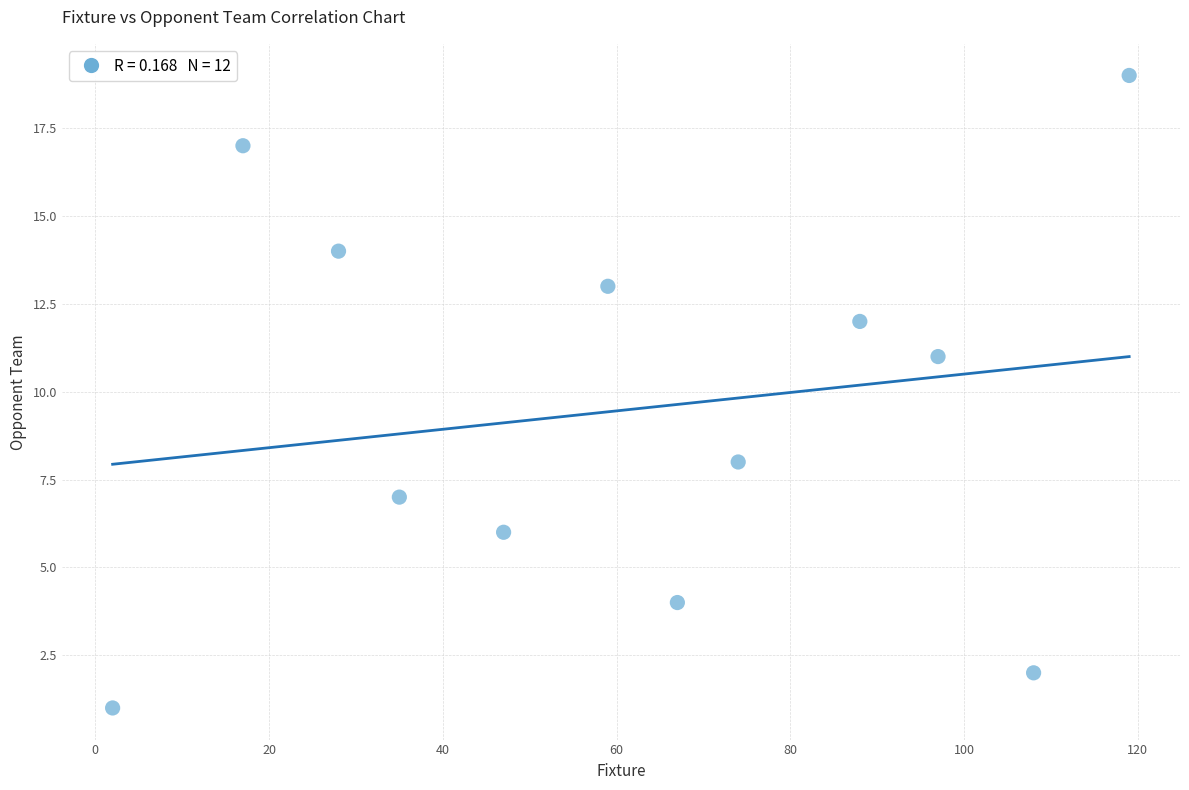

What Y value in the scatter plot is closest to 10?

11